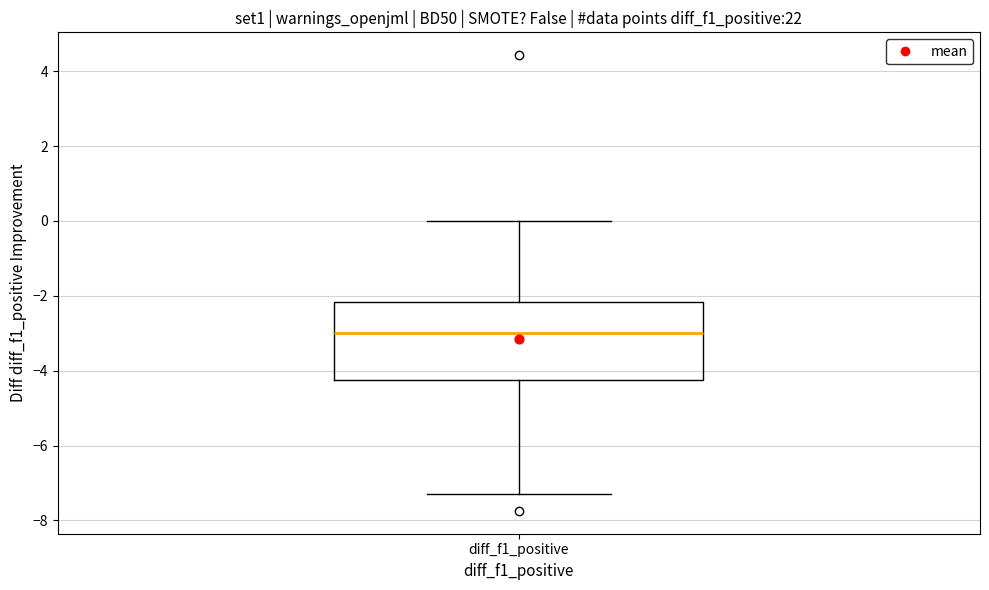

Where is the lower edge of the box for diff_f1_positive on the y-axis? The values are not printed on the chart, so give them approximately, as read against the axis.

-4.2